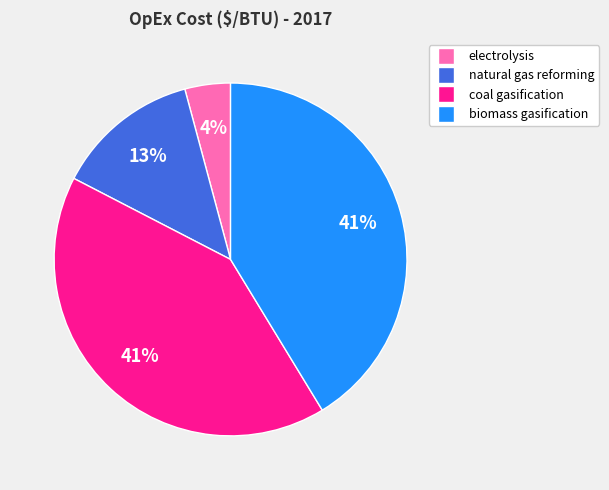

Does any single category account for the majority?

No